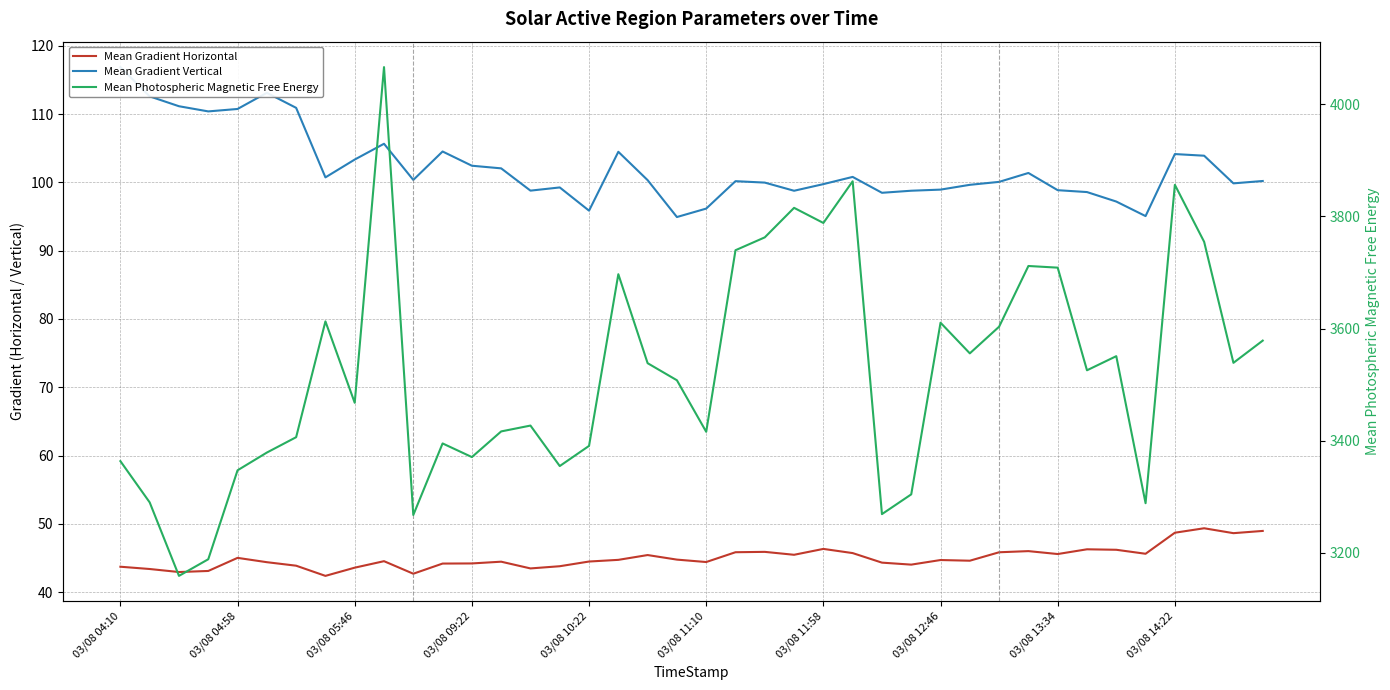

What is the difference between the second highest and minimum values in the Mean Photospheric Magnetic Free Energy series?

703.8